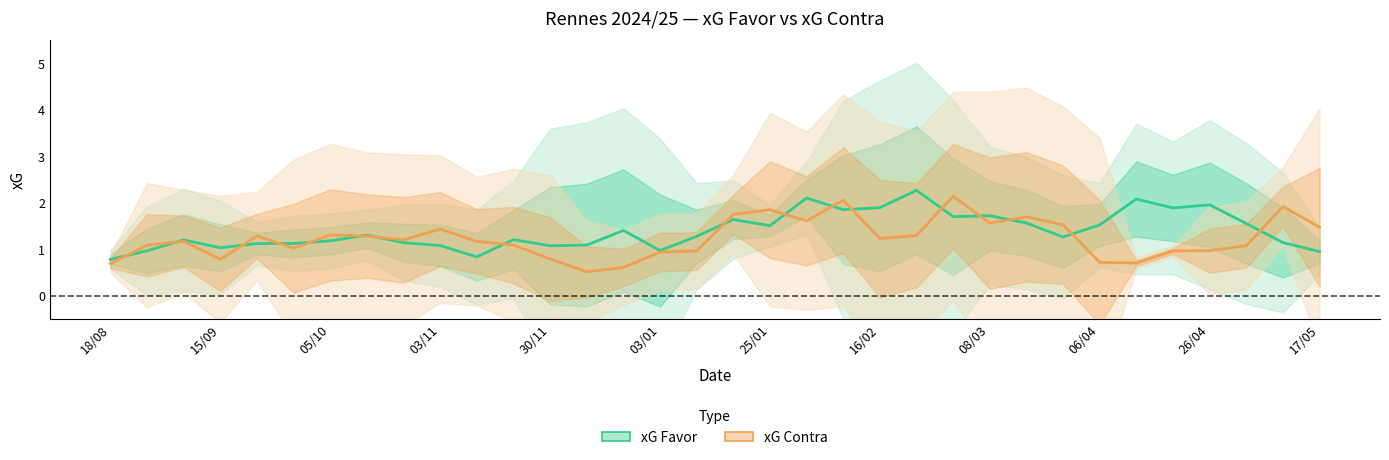

How many lines are shown in the chart?

2